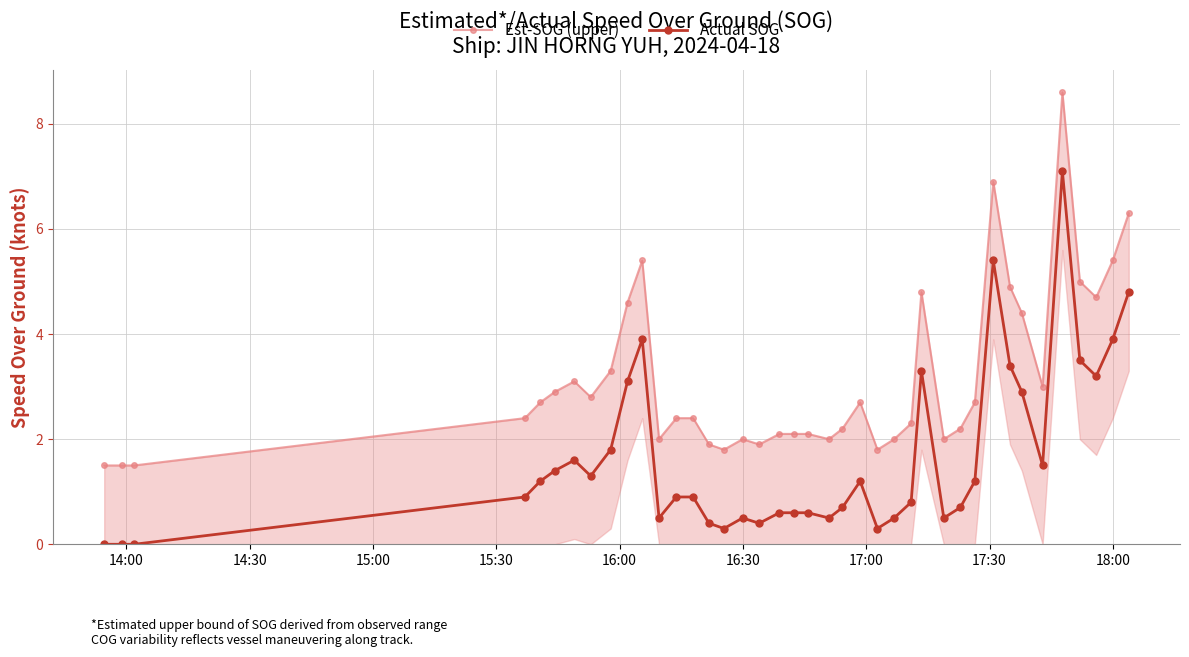

What is the value of the Actual SOG point at the 19th from the left?

0.6